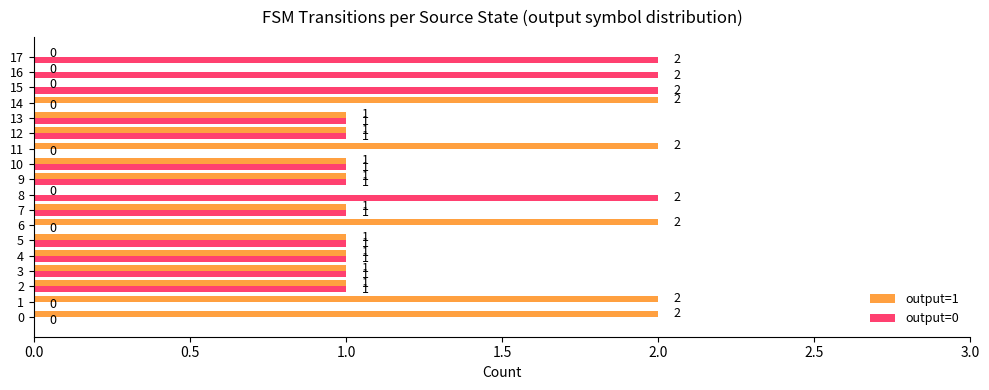

The value of output=0 at 17 is 2. True or false?

True